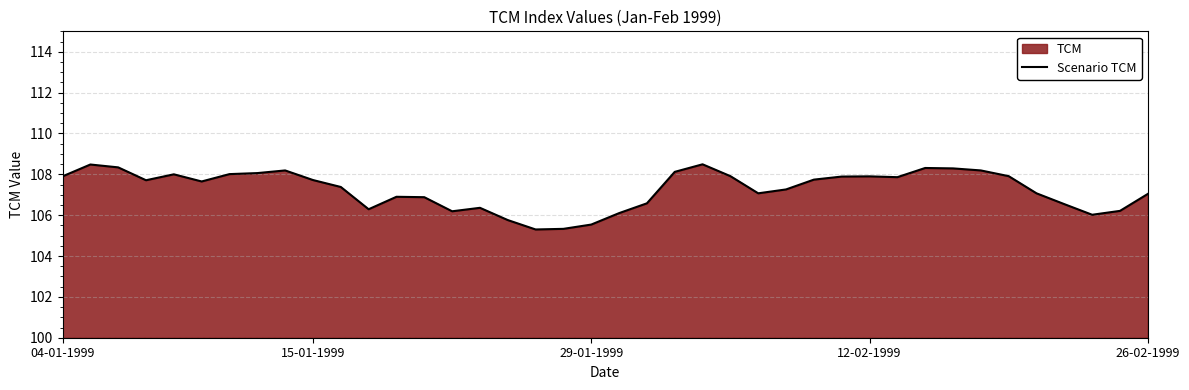

What is the greatest value displayed?

108.5